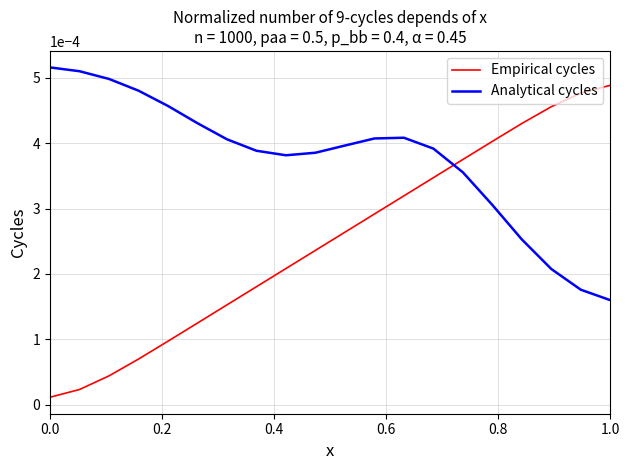

Count the Analytical cycles values in the range 0 to 1.

20